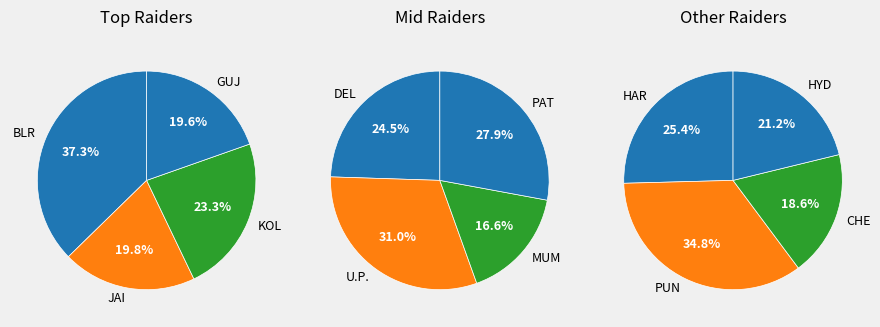

Is there any slice that represents more than half of the pie?

No